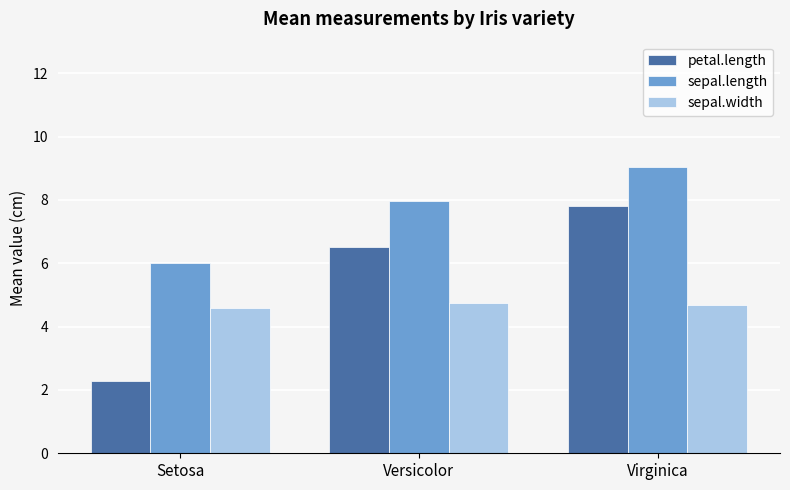

What is the sum of the petal.length values at Setosa and Versicolor?

8.8